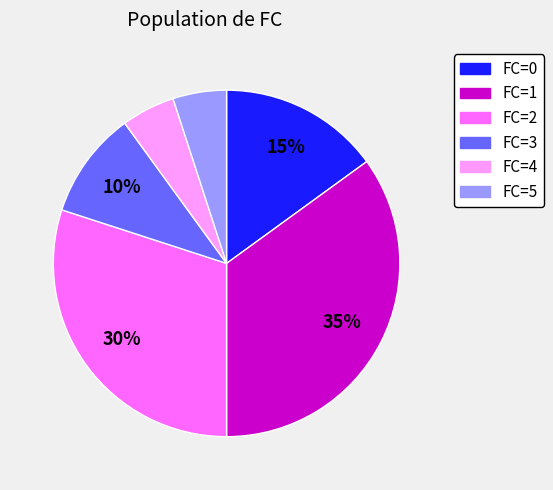

Does any single category account for the majority?

No